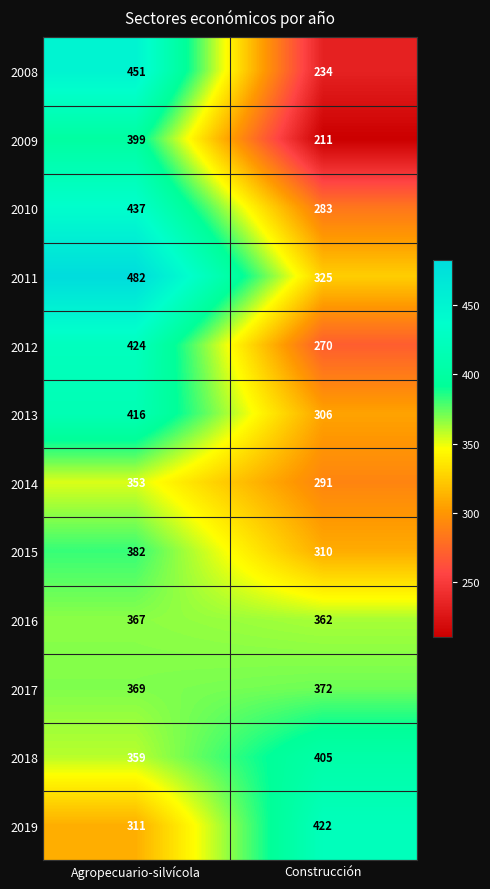

Rank the series by their maximum value, from highest to lowest.

2011, 2008, 2010, 2012, 2019, 2013, 2018, 2009, 2015, 2017, 2016, 2014